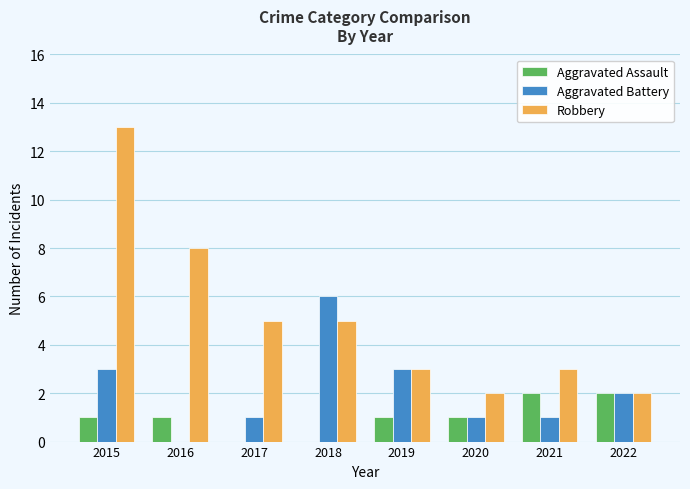

Reading left to right, transcribe all the data shown in this chart.

Aggravated Assault: 2015=1	2016=1	2017=0	2018=0	2019=1	2020=1	2021=2	2022=2
Aggravated Battery: 2015=3	2016=0	2017=1	2018=6	2019=3	2020=1	2021=1	2022=2
Robbery: 2015=13	2016=8	2017=5	2018=5	2019=3	2020=2	2021=3	2022=2